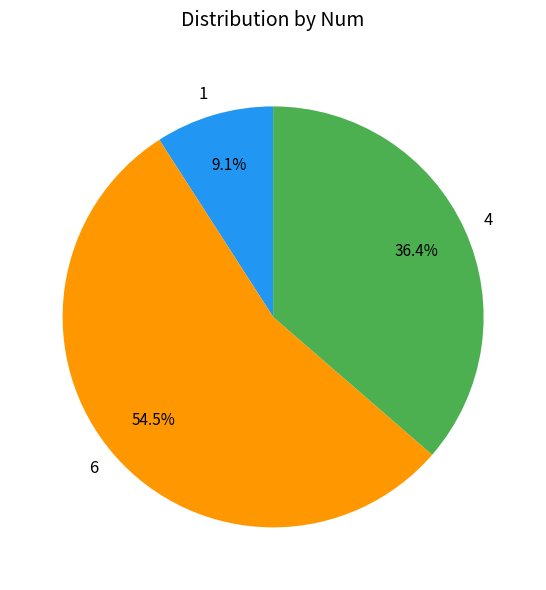

Which slice is the smallest?

1